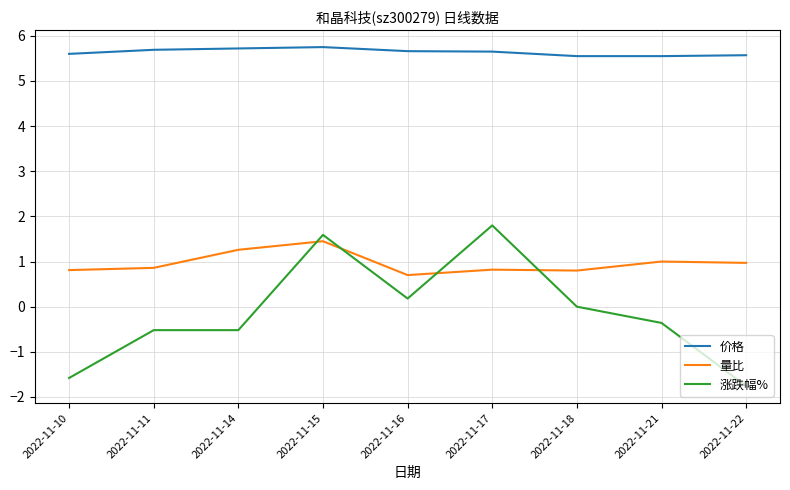

True or false: 量比 and 价格 cross at least once.

False